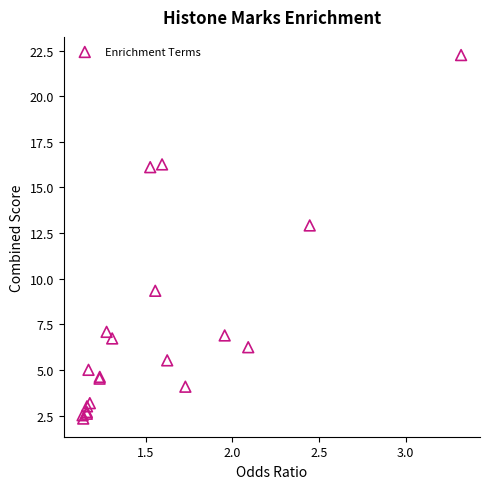

What Y value in the scatter plot is closest to 12?

12.9